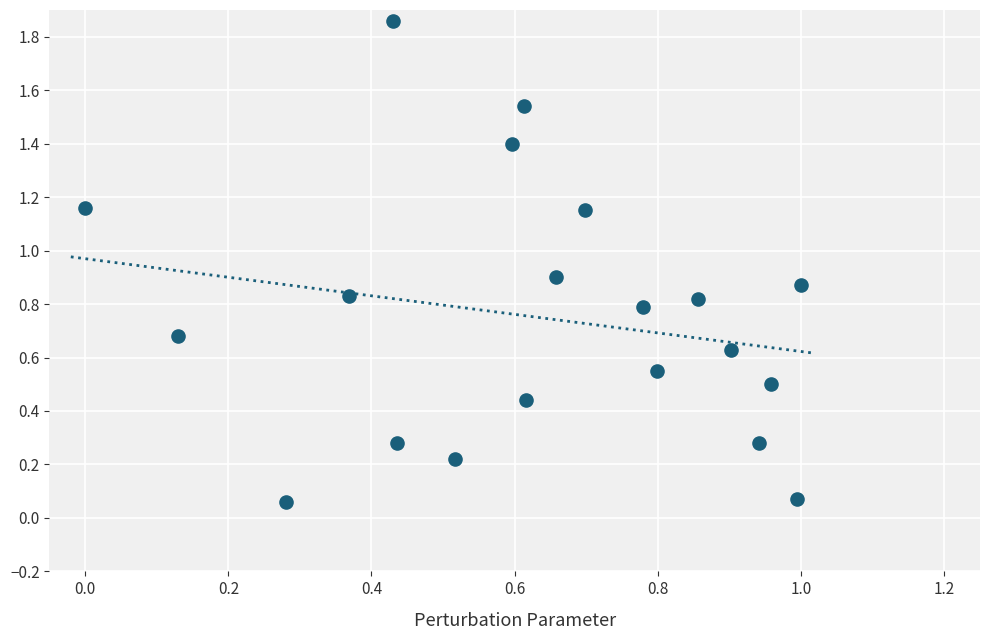

What is the range of X values (max minus min)?

1.0